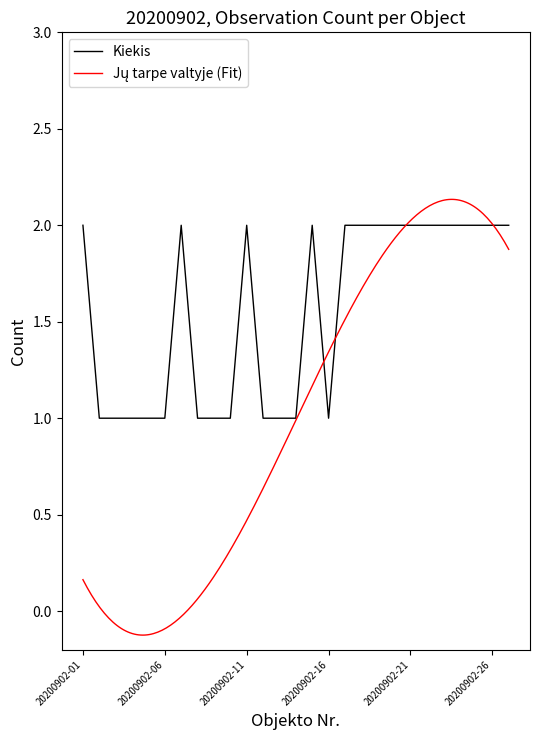

Reading left to right, transcribe all the data shown in this chart.

20200902-01=2	20200902-02=1	20200902-03=1	20200902-04=1	20200902-05=1	20200902-06=1	20200902-07=2	20200902-08=1	20200902-09=1	20200902-10=1	20200902-11=2	20200902-12=1	20200902-13=1	20200902-14=1	20200902-15=2	20200902-16=1	20200902-17=2	20200902-18=2	20200902-19=2	20200902-20=2	20200902-21=2	20200902-22=2	20200902-23=2	20200902-24=2	20200902-25=2	20200902-26=2	20200902-27=2